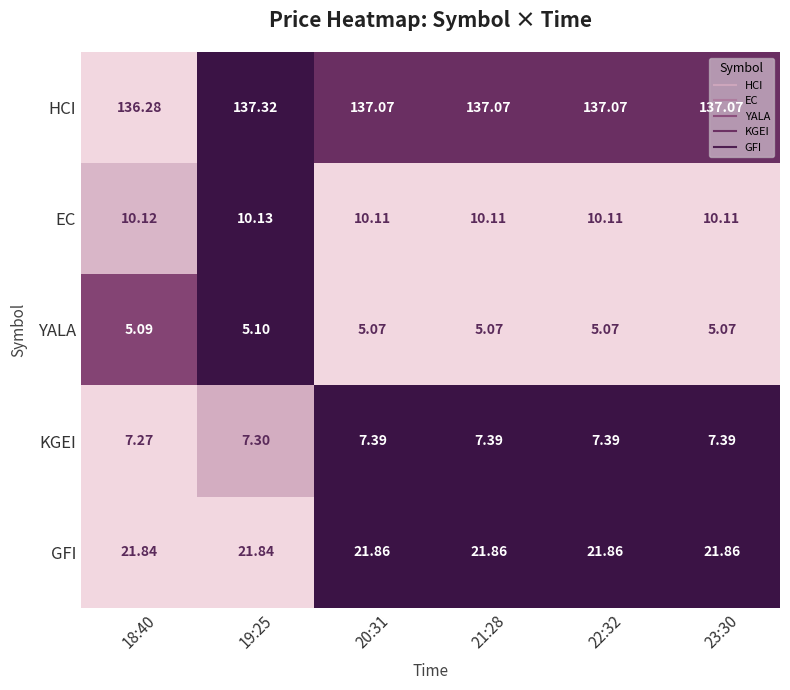

Which series has the largest range (max minus min)?

HCI